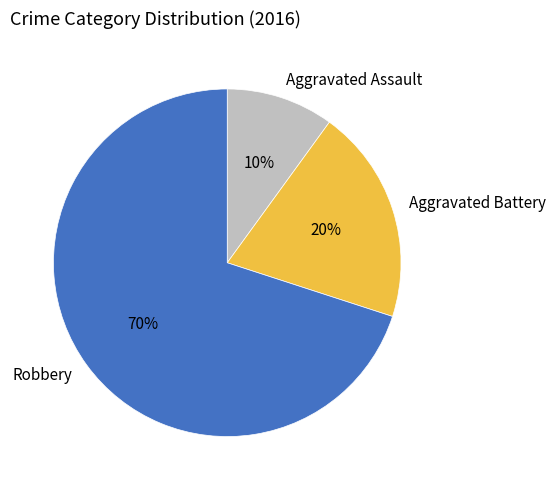

Which slice represents more than half of the pie?

Robbery